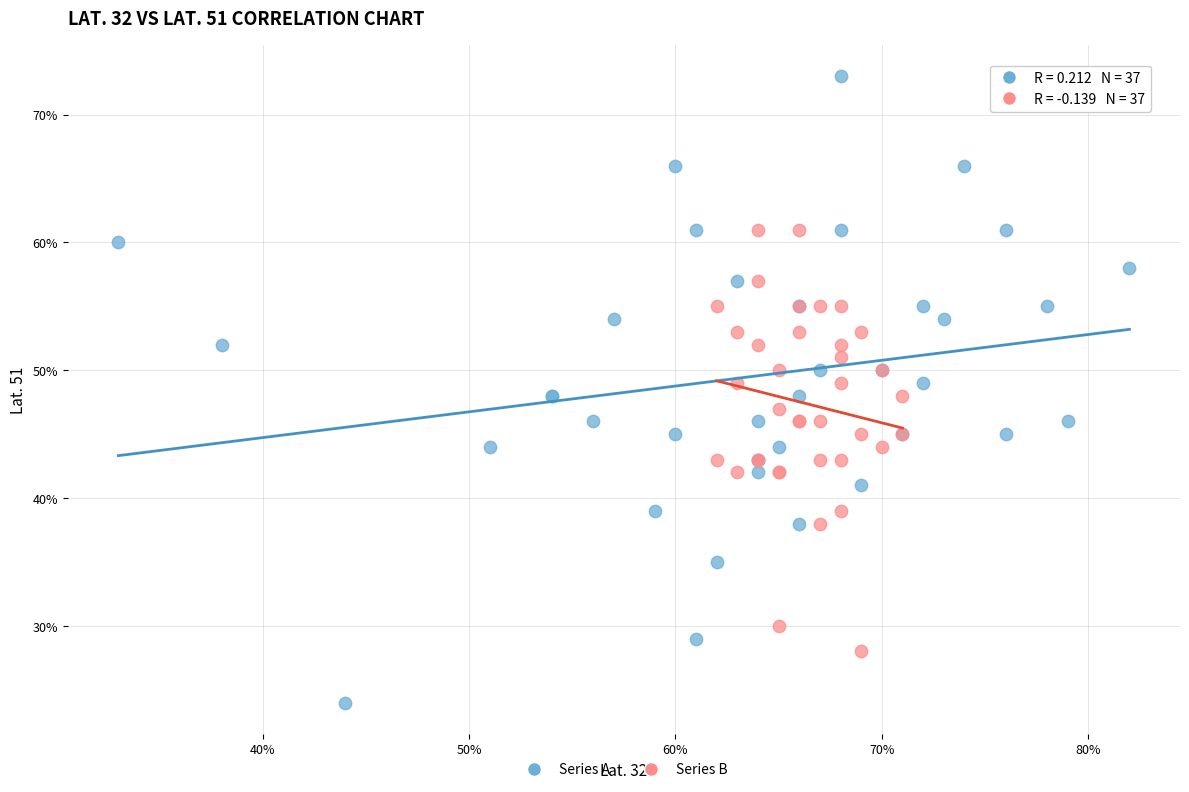

Which series has the widest spread of Y values?

Series A